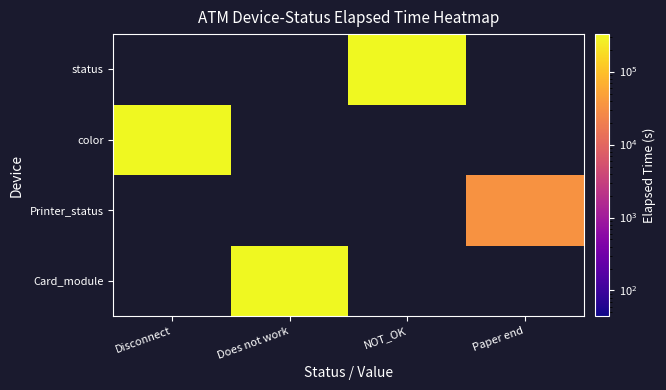

What is the maximum value shown in the chart?

370135.0